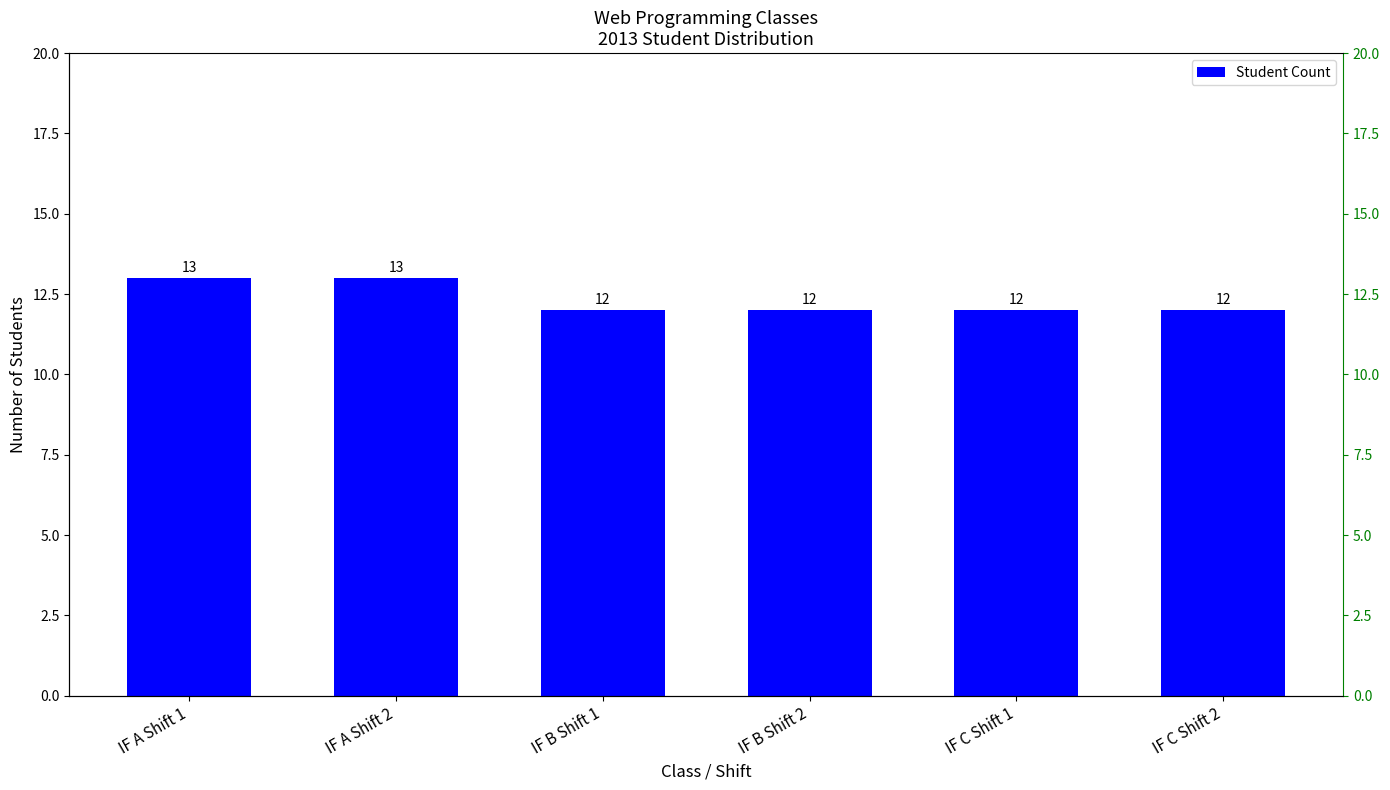

What is the difference between the values at IF A Shift 2 and IF B Shift 1?

1